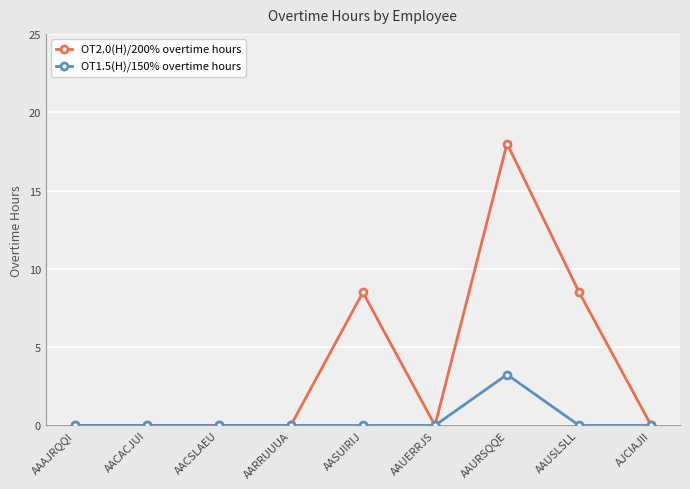

What is the label of the 4th point from the left?

AARRUUUA